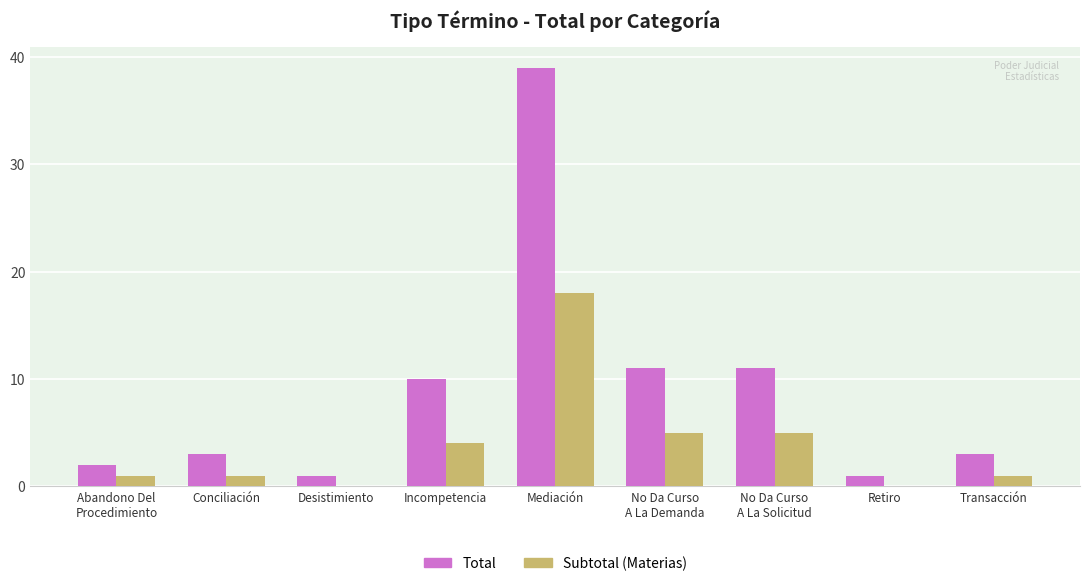

Is the value of Subtotal (Materias) at Retiro greater than the value of Total at Incompetencia?

No